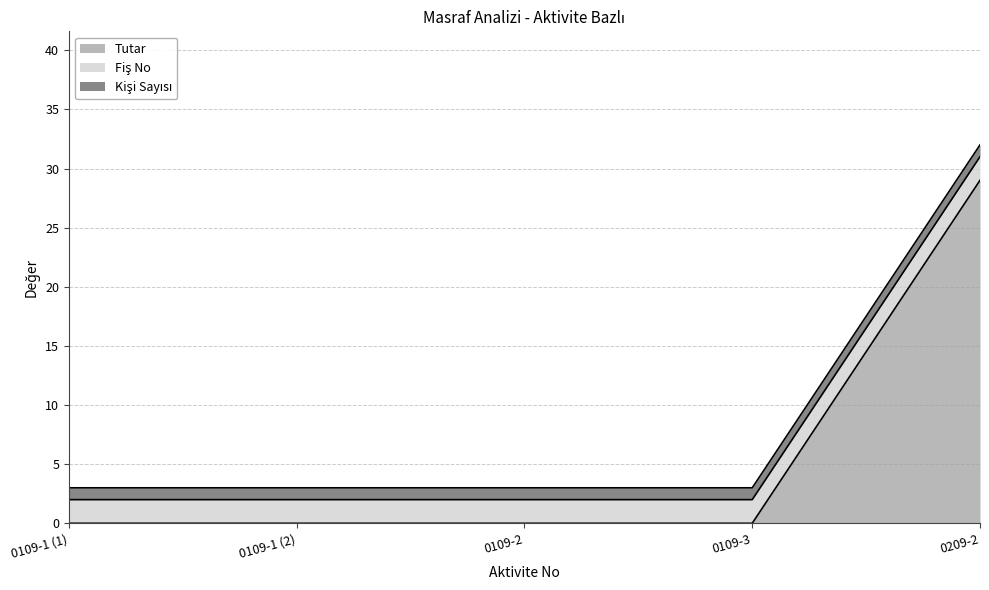

At how many categories does at least one series exceed 8?

1